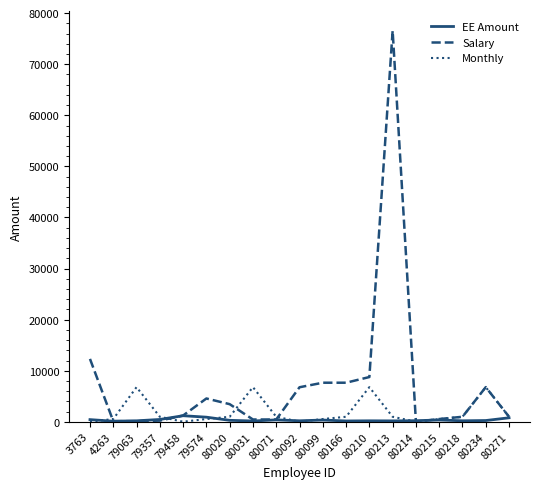

What is the maximum value for EE Amount?

1194.6